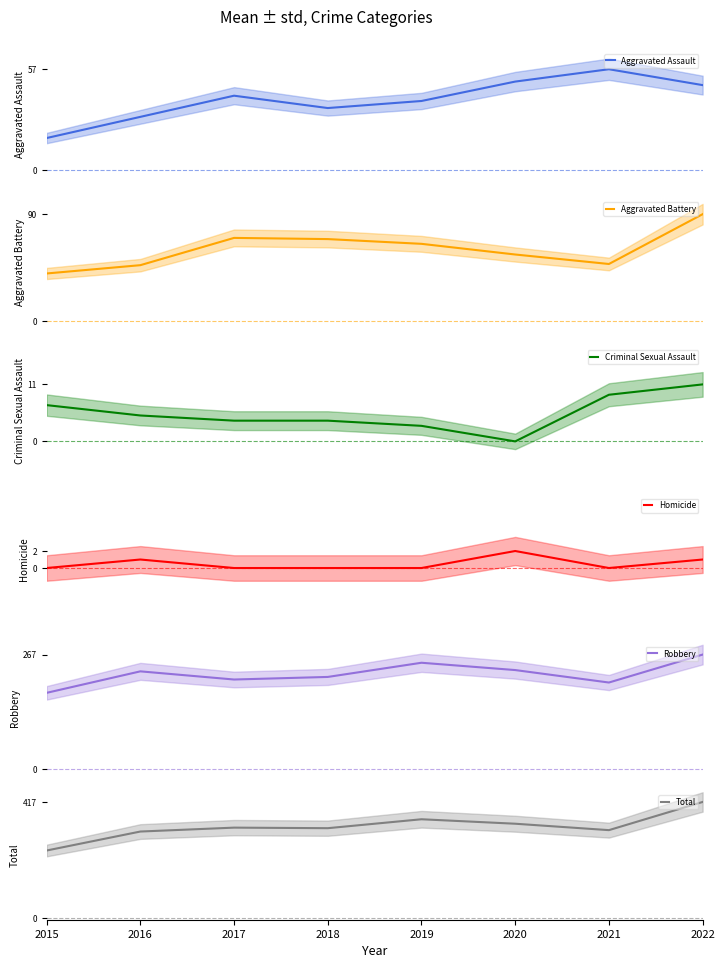

What is the value of the Homicide point at the 2nd from the left?

1